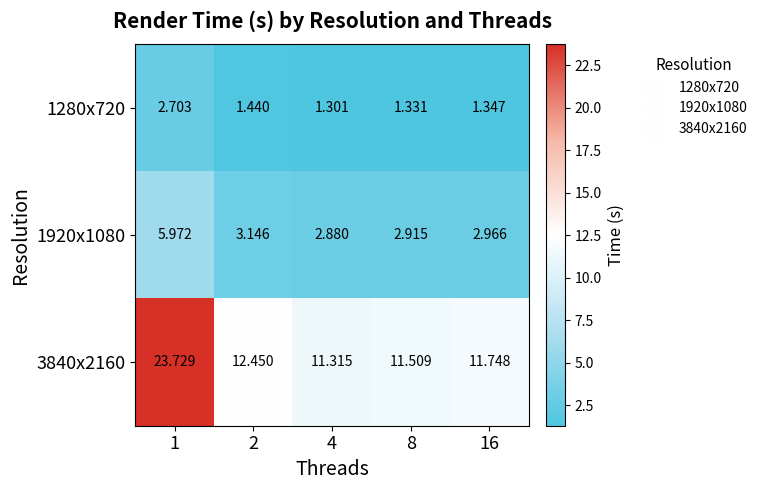

What is the total value across all series at 2?

17.0